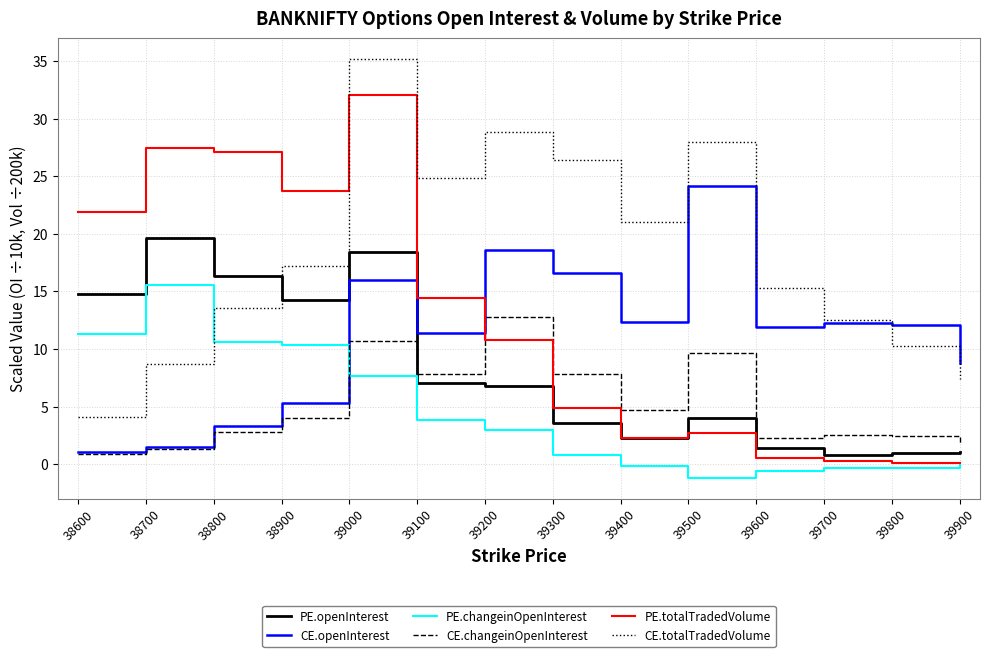

What are all the series names shown in the legend?

PE.openInterest, CE.openInterest, PE.changeinOpenInterest, CE.changeinOpenInterest, PE.totalTradedVolume, CE.totalTradedVolume